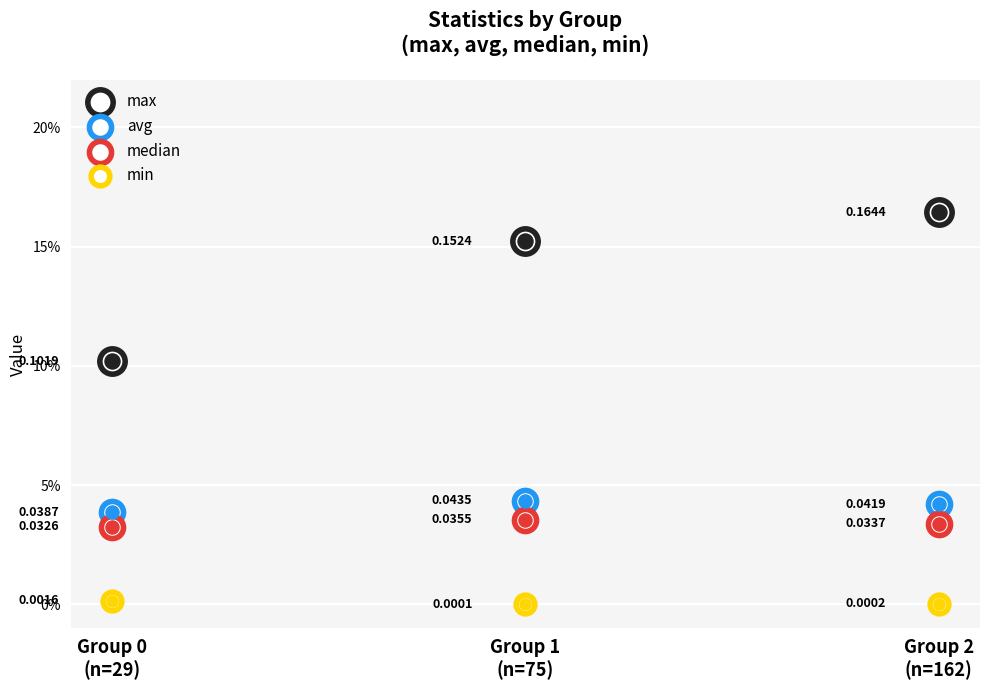

What is the total value across all series at Group 0
(n=29)?

0.2